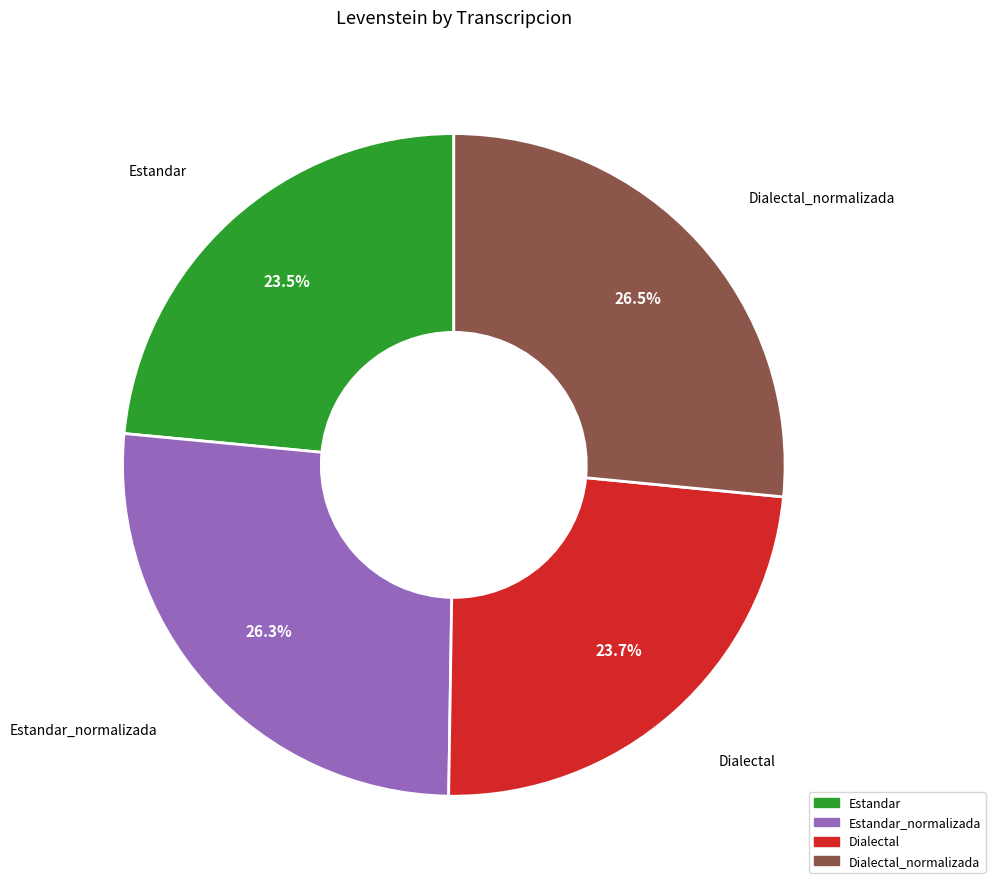

What percentage do Estandar and Estandar_normalizada together represent?

49.8%